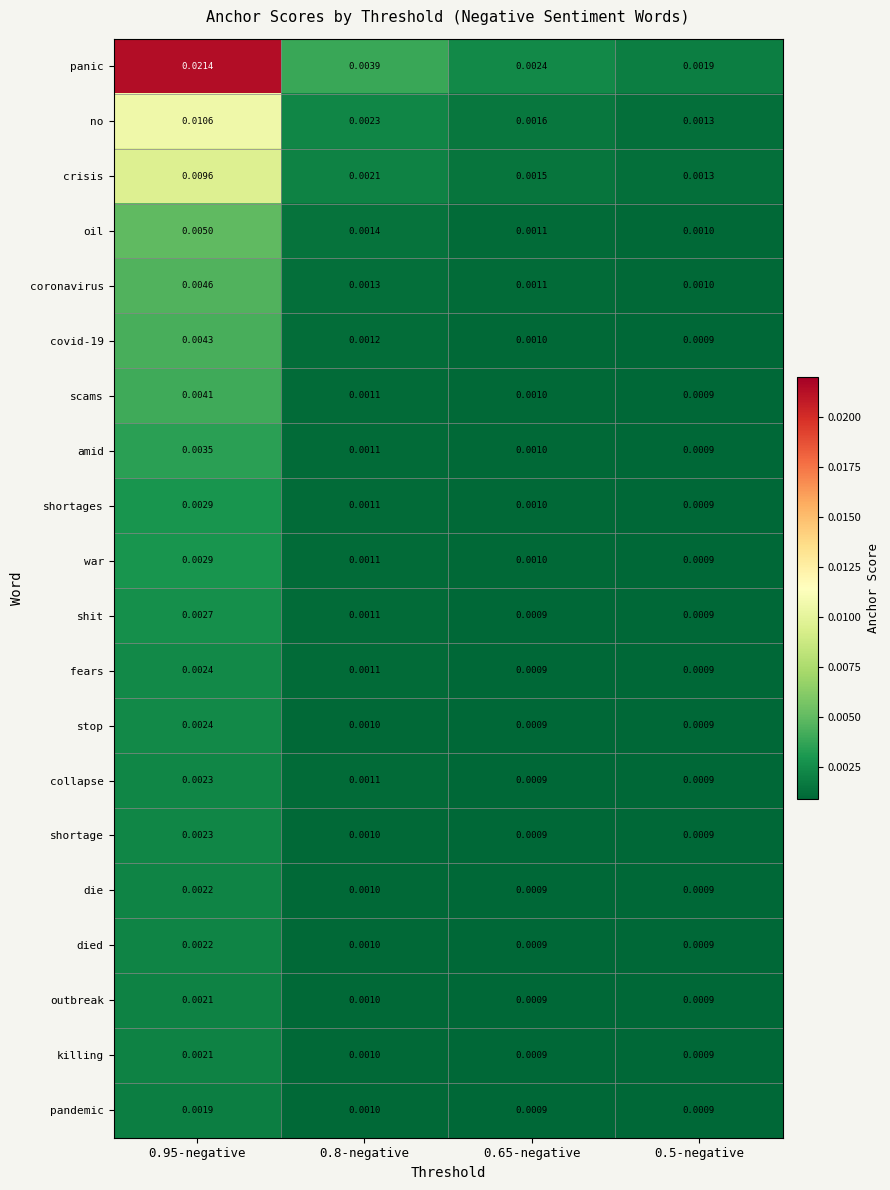

Which series has the largest total across all categories?

panic